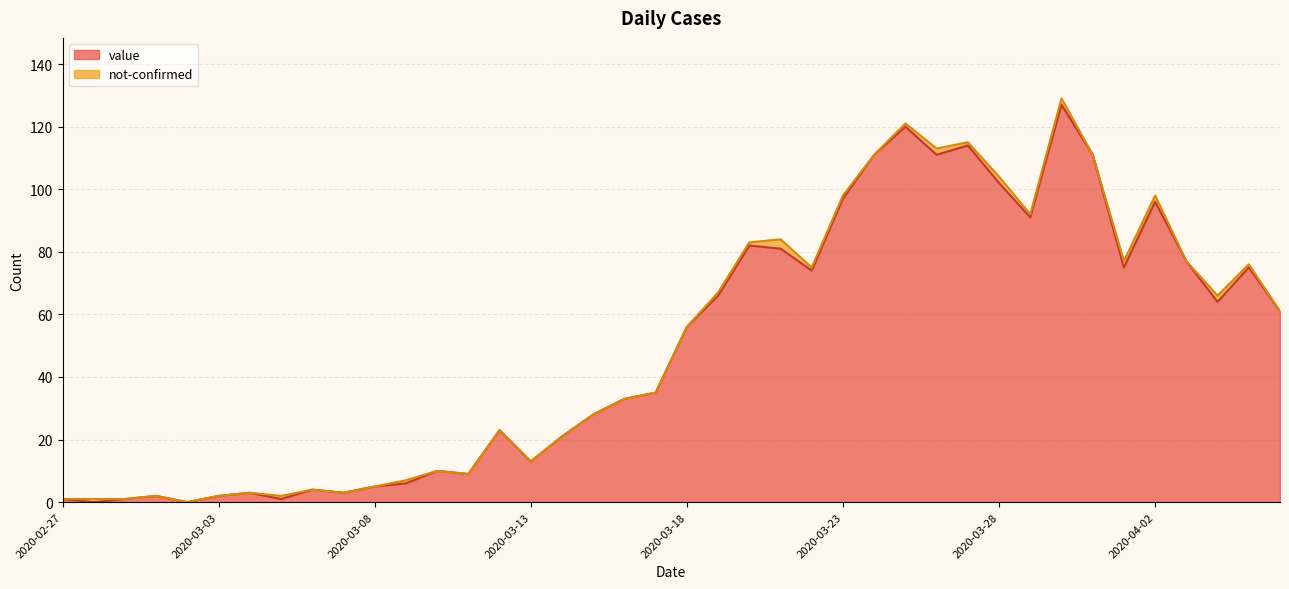

What position from the left is 2020-02-27?

1